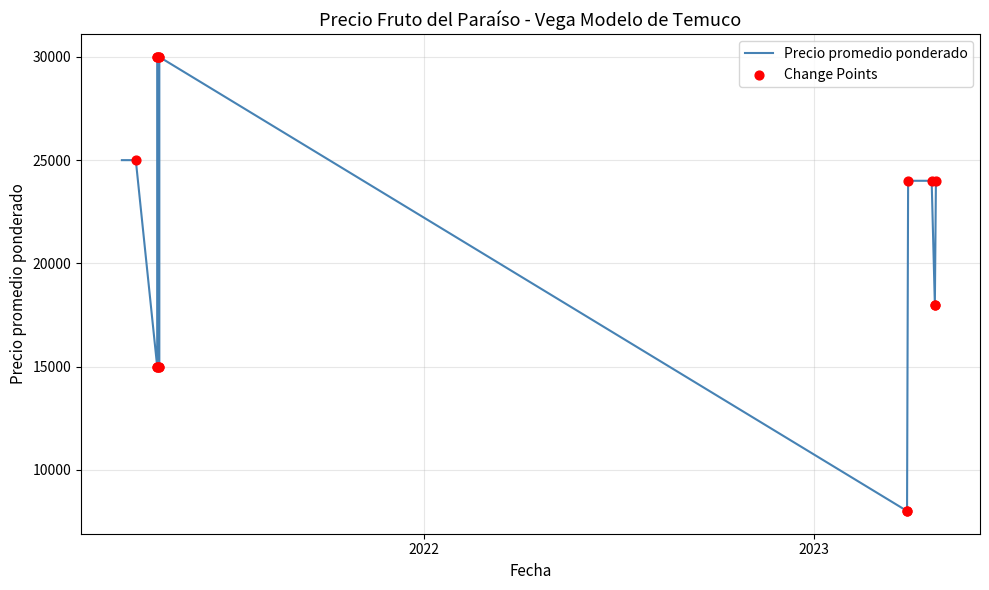

Which series has the largest total across all categories?

Precio promedio ponderado